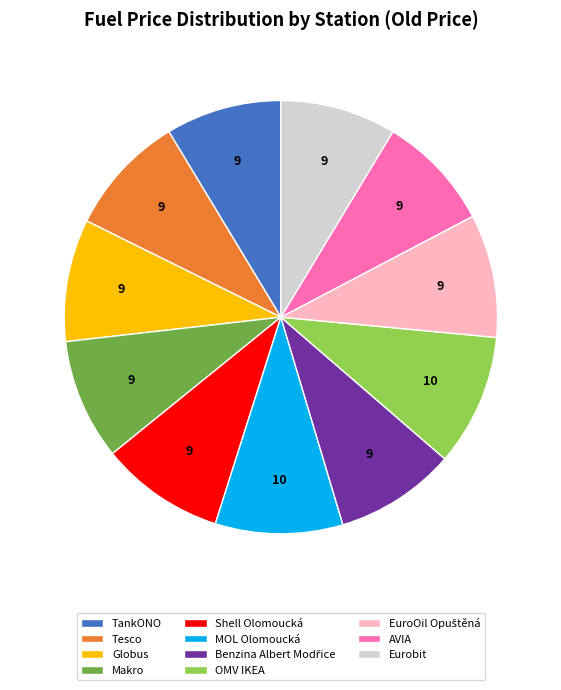

The Eurobit slice represents 1% of the pie. True or false?

False